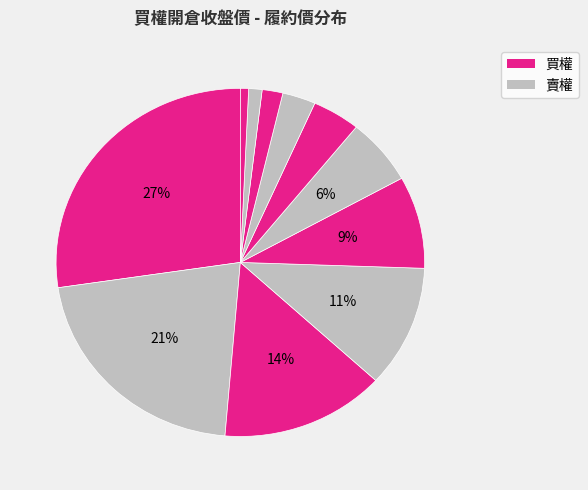

Which slice is the largest?

8000